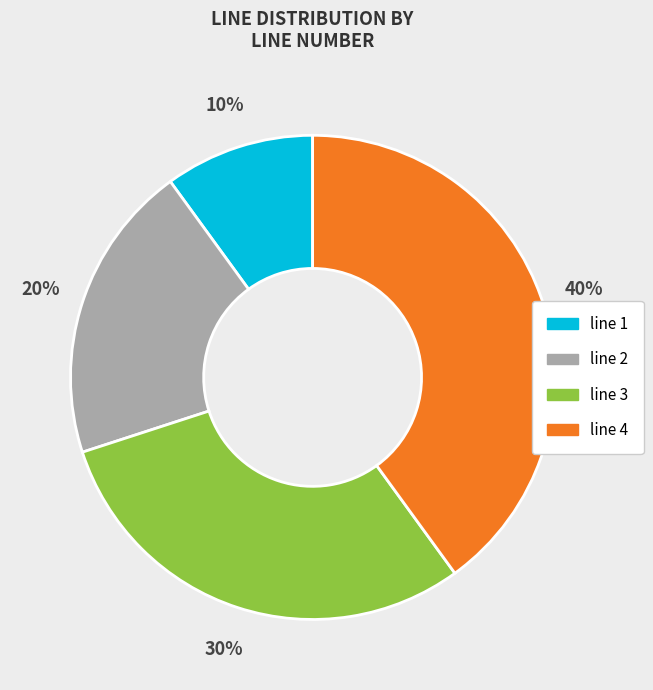

Does line 4 represent more than half of the total?

No